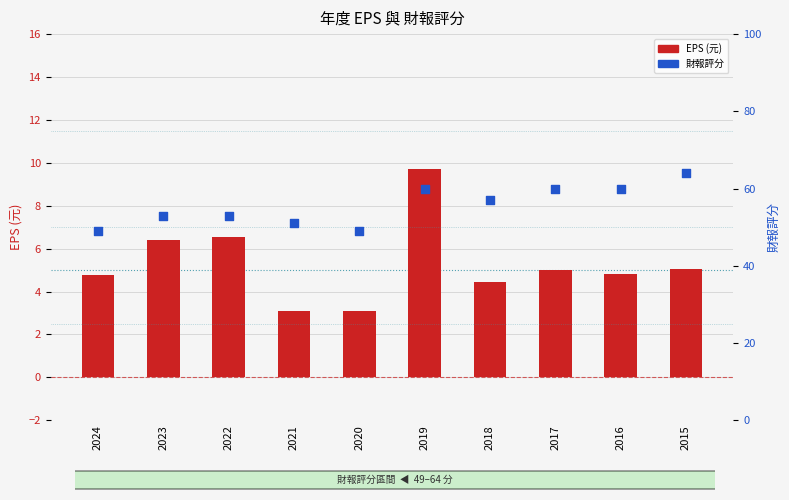

Which series reaches the minimum Y coordinate?

EPS